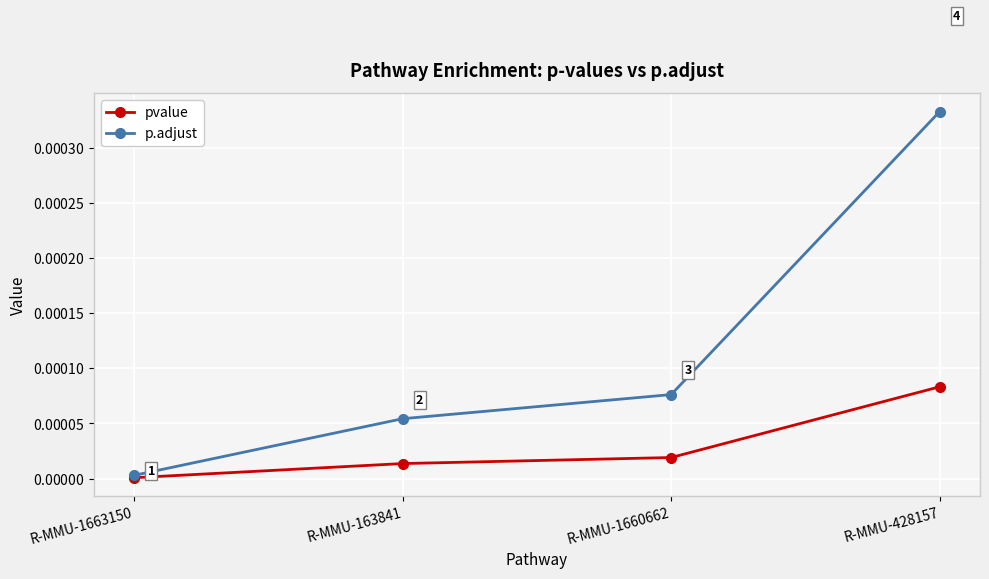

True or false: p.adjust has more than 0 points higher than both neighbors.

False